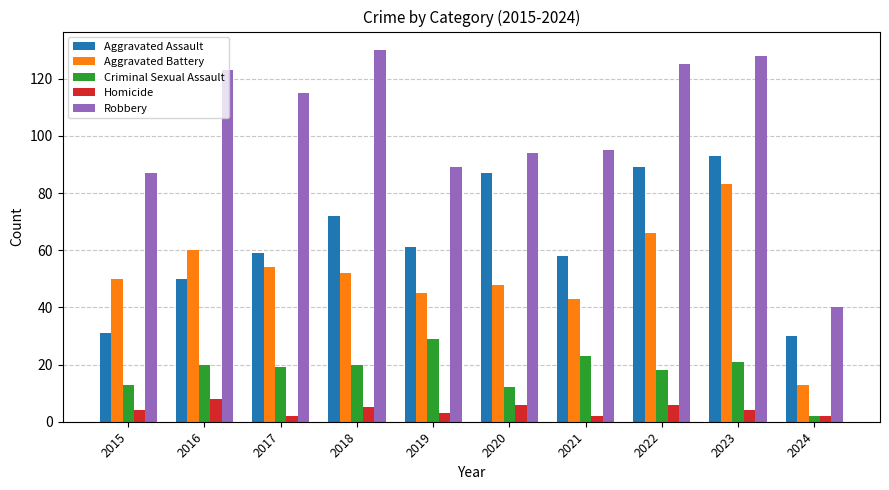

Reading left to right, transcribe all the data shown in this chart.

Aggravated Assault: 31	50	59	72	61	87	58	89	93	30
Aggravated Battery: 50	60	54	52	45	48	43	66	83	13
Criminal Sexual Assault: 13	20	19	20	29	12	23	18	21	2
Homicide: 4	8	2	5	3	6	2	6	4	2
Robbery: 87	123	115	130	89	94	95	125	128	40